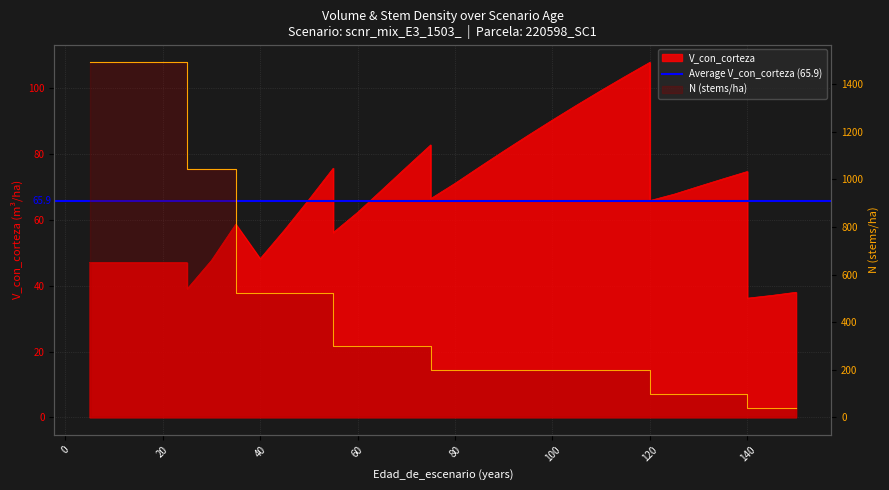

Rank the series by their maximum value, from highest to lowest.

N, V_con_corteza